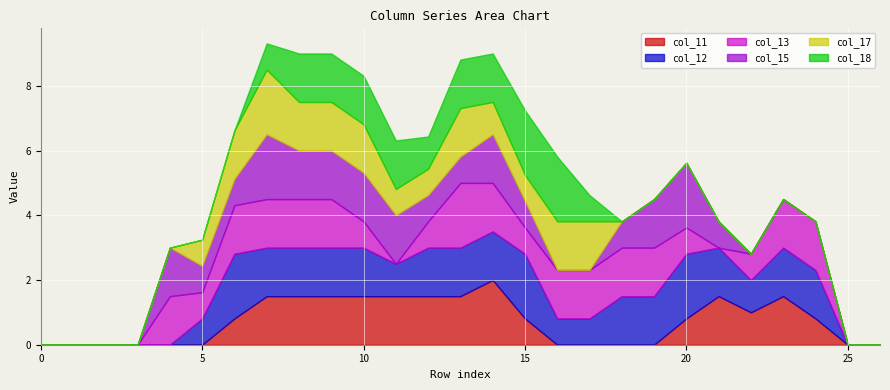

Which series has the widest spread of values?

col_11